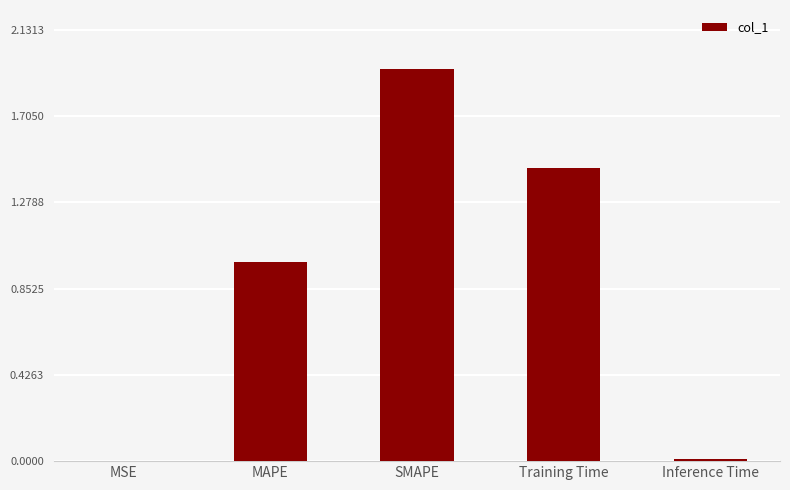

What is the change in value from MSE to Training Time?

+1.4